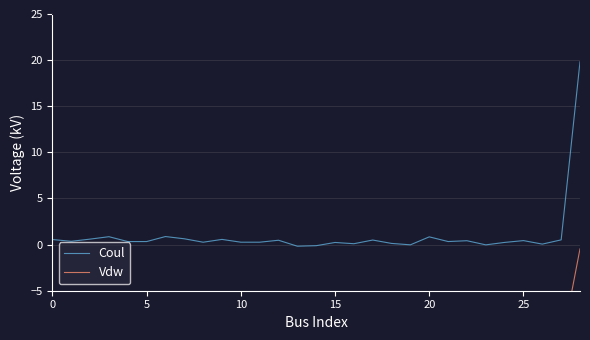

How many negative values does the Coul series have?

4